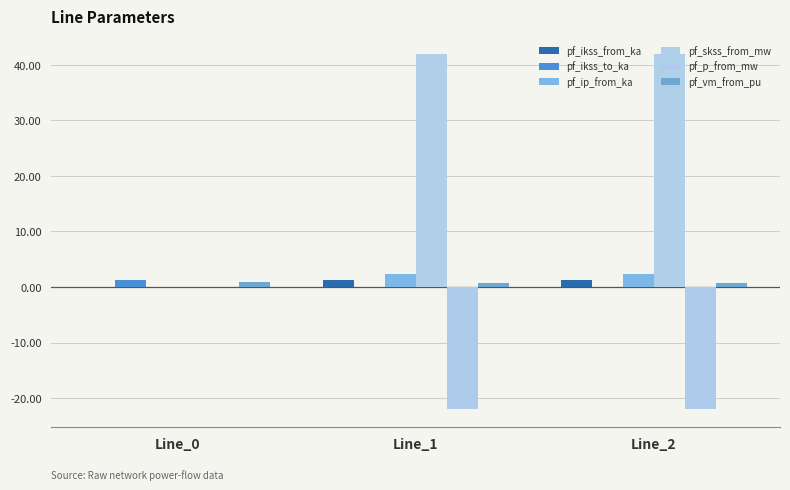

How many groups of bars are there?

3